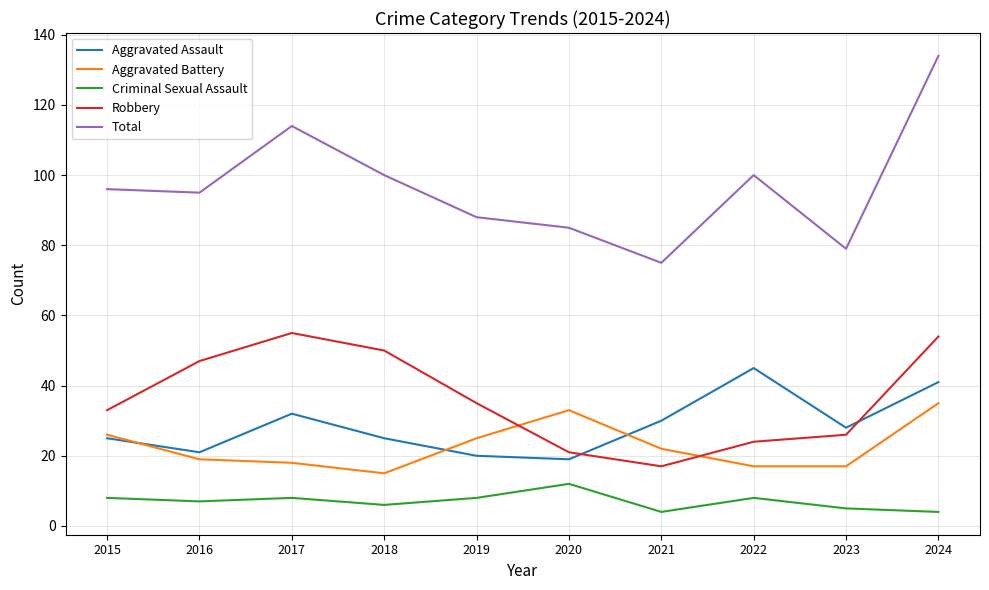

True or false: Criminal Sexual Assault and Aggravated Battery intersect in this chart.

False